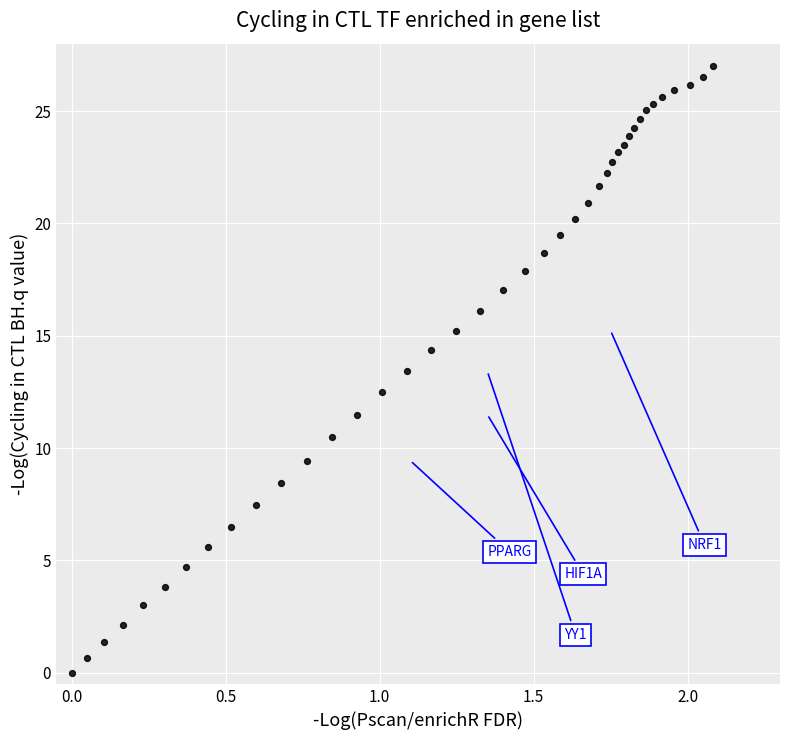

What is the range of Y values (max minus min)?

27.0